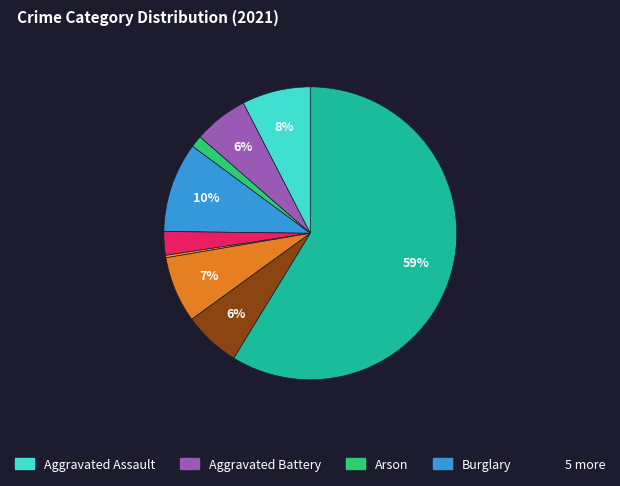

How many segments does this pie chart have?

9